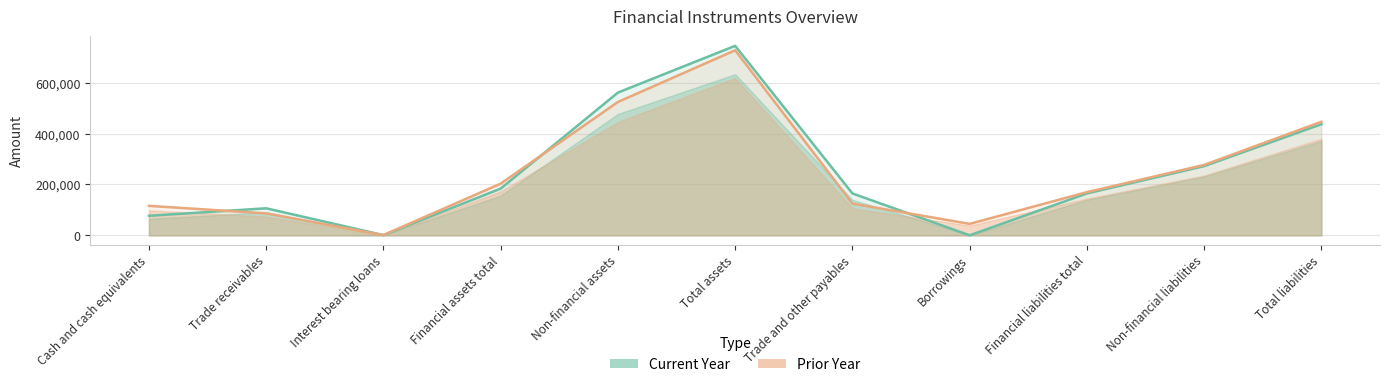

Which series has the largest range (max minus min)?

Current Year